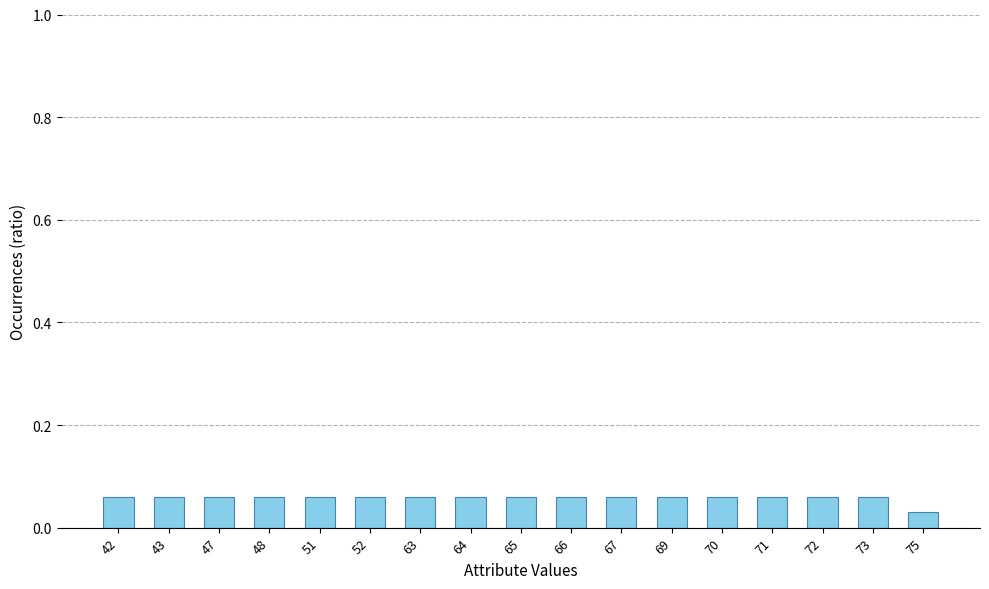

Which category has the lowest value across all series?

75